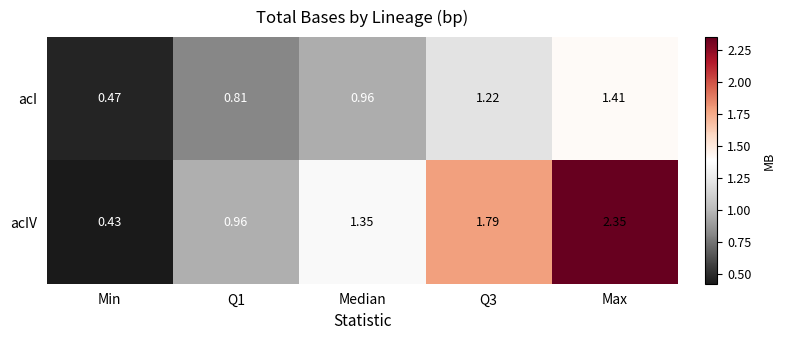

Which series has the widest spread of values?

acIV